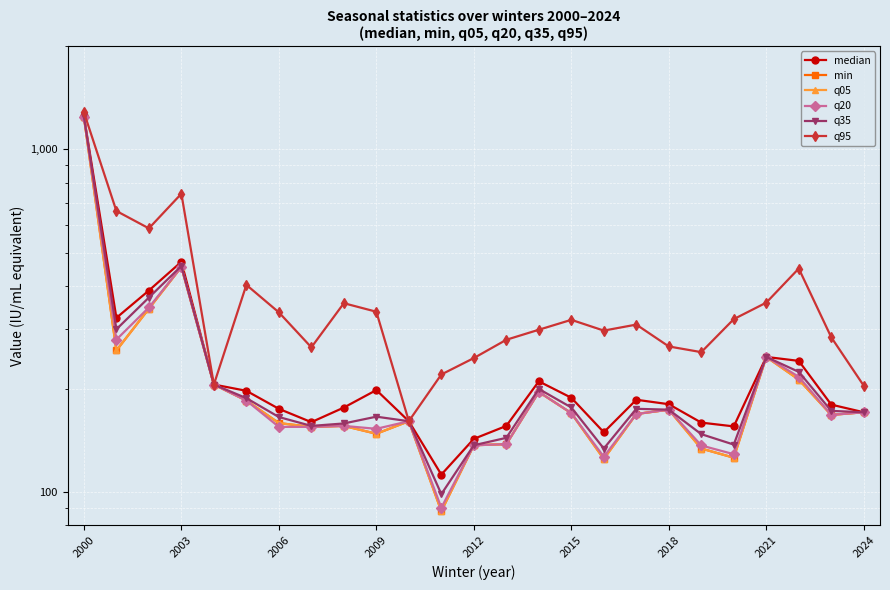

How many data points in q20 are less than 169?

12